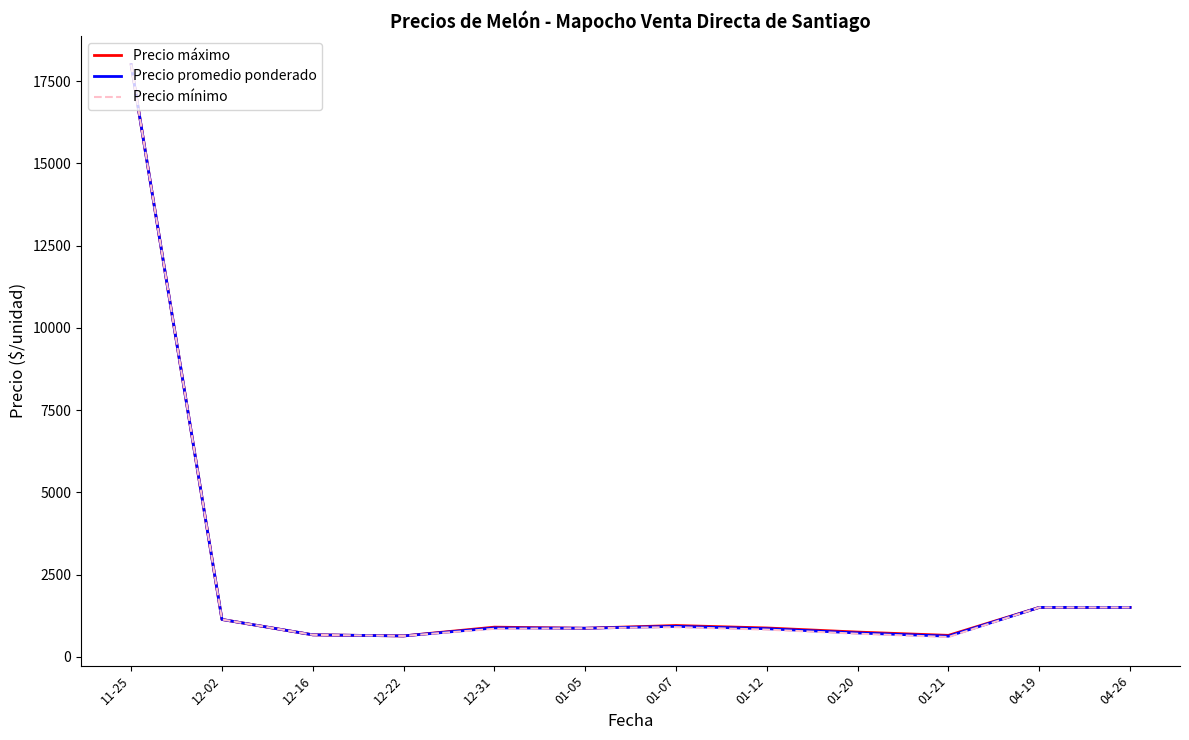

How many values in the Precio promedio ponderado series exceed 876?

6